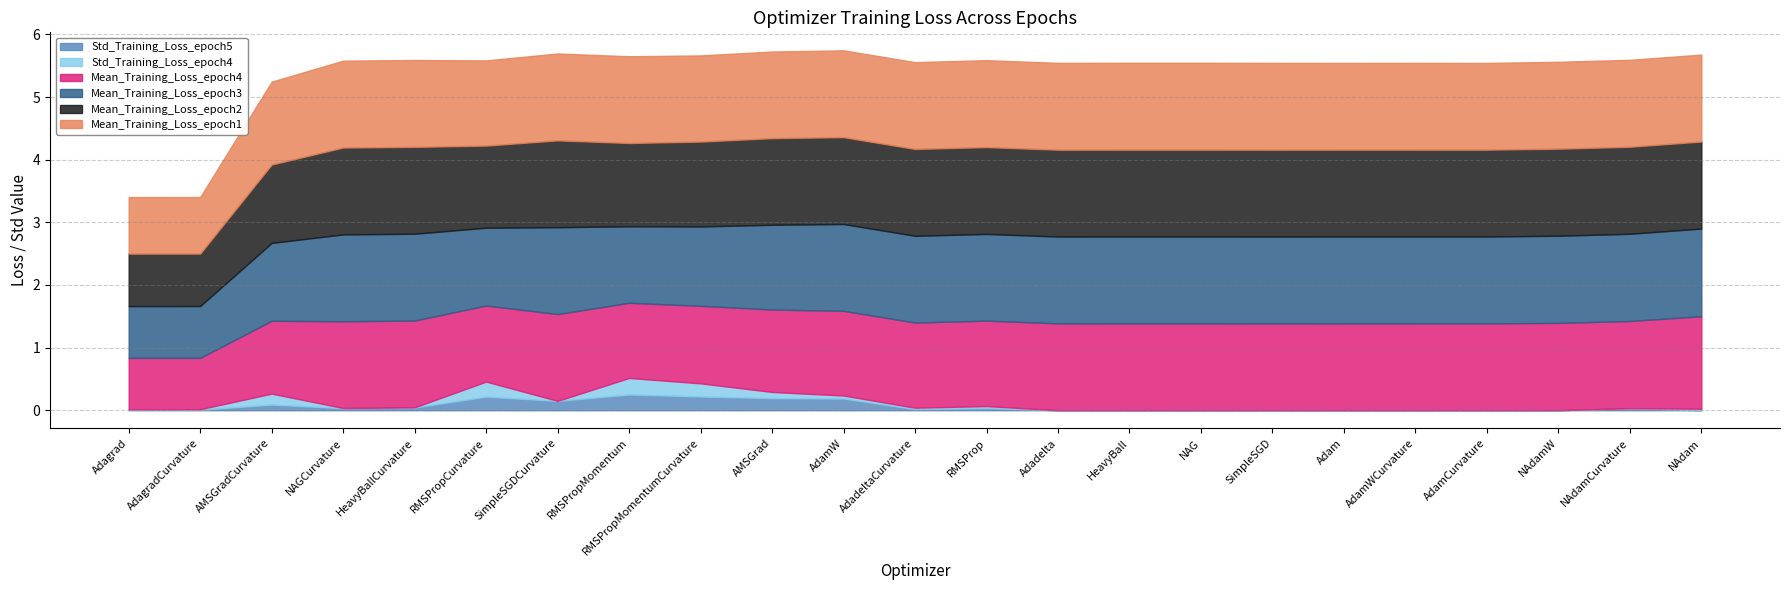

What is the maximum value for Std_Training_Loss_epoch5?

0.3